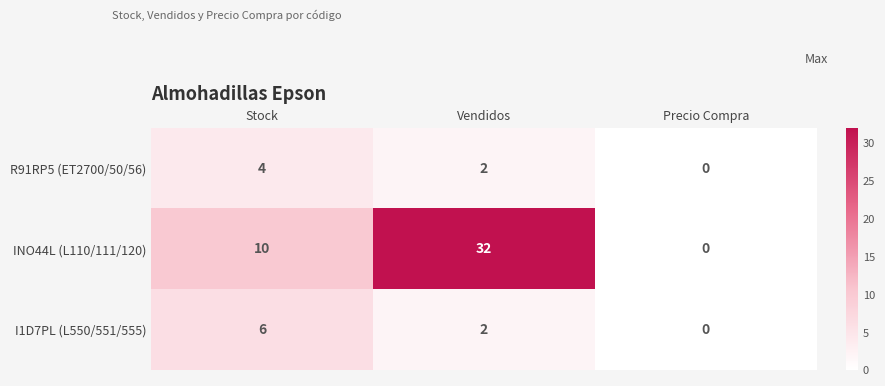

What is the difference between the maximum and minimum values in the R91RP5 (ET2700/50/56) series?

4